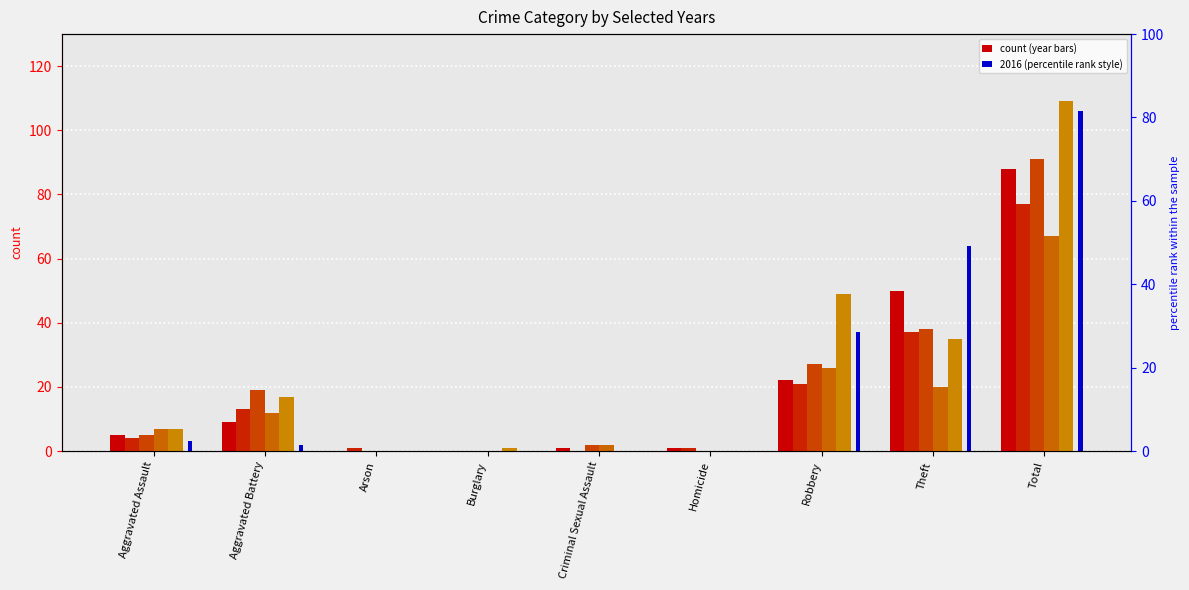

What is the sum of the 2023 values at Burglary and Aggravated Assault?

7